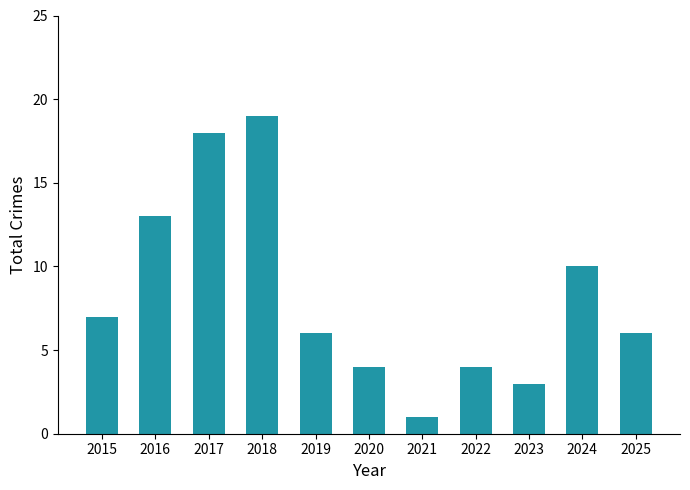

Approximately how many times larger is the value at 2017 compared to 2021?

18.0